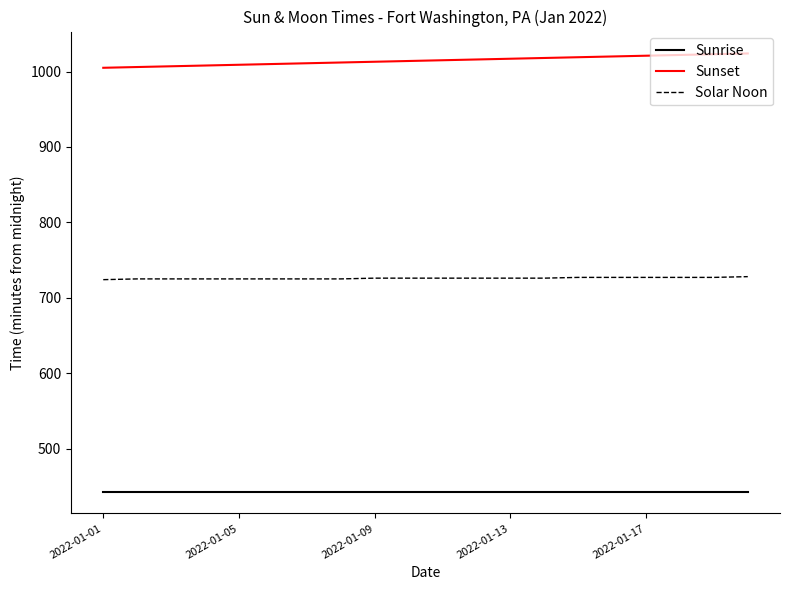

Count the Solar Noon values in the range 725 to 727.

18